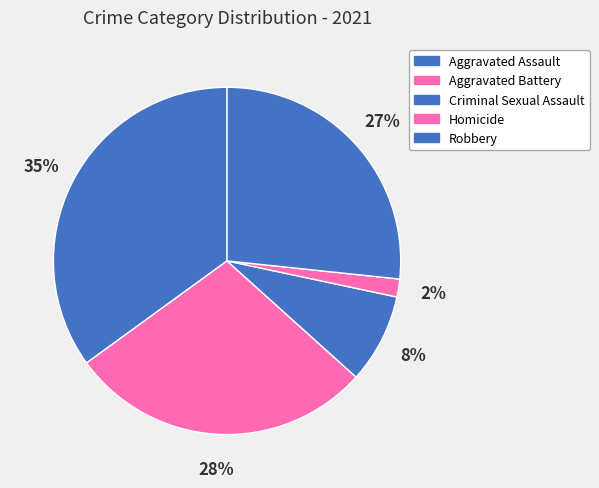

The Aggravated Assault slice represents 48% of the pie. True or false?

False